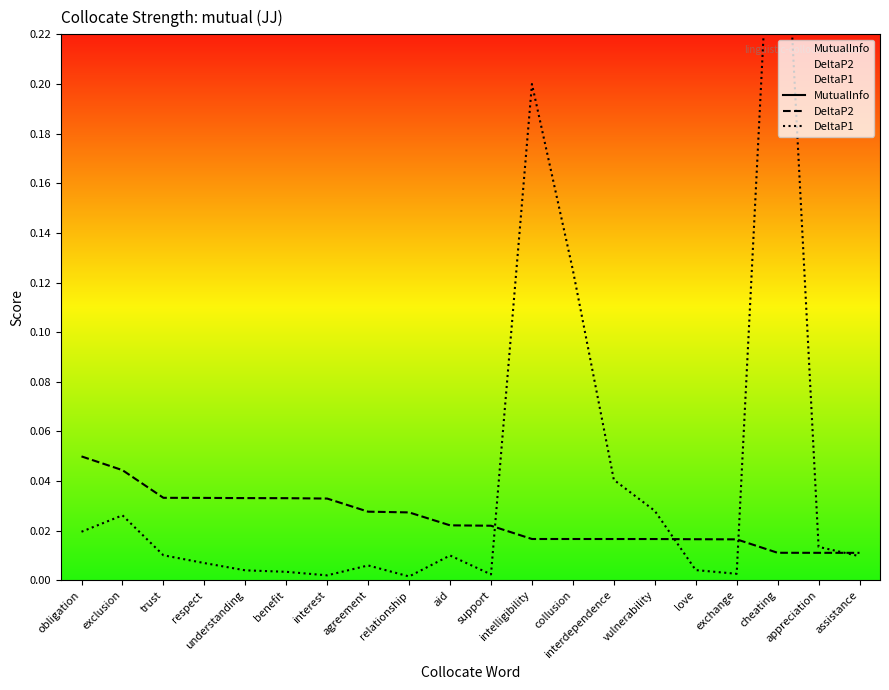

Does the chart display data point markers on the line(s)?

No